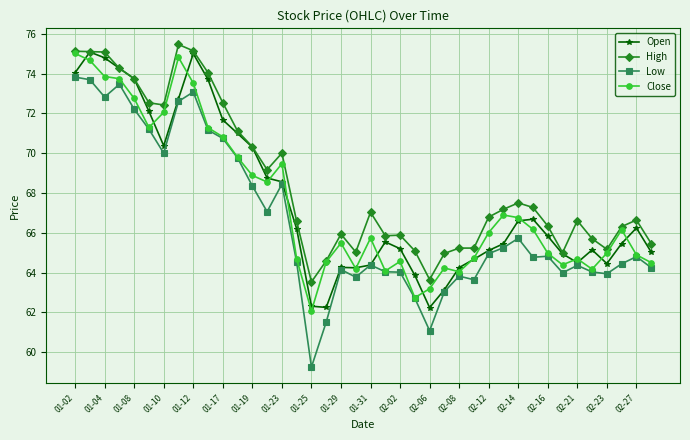

What is the value of the Low point at the 6th from the left?

71.2